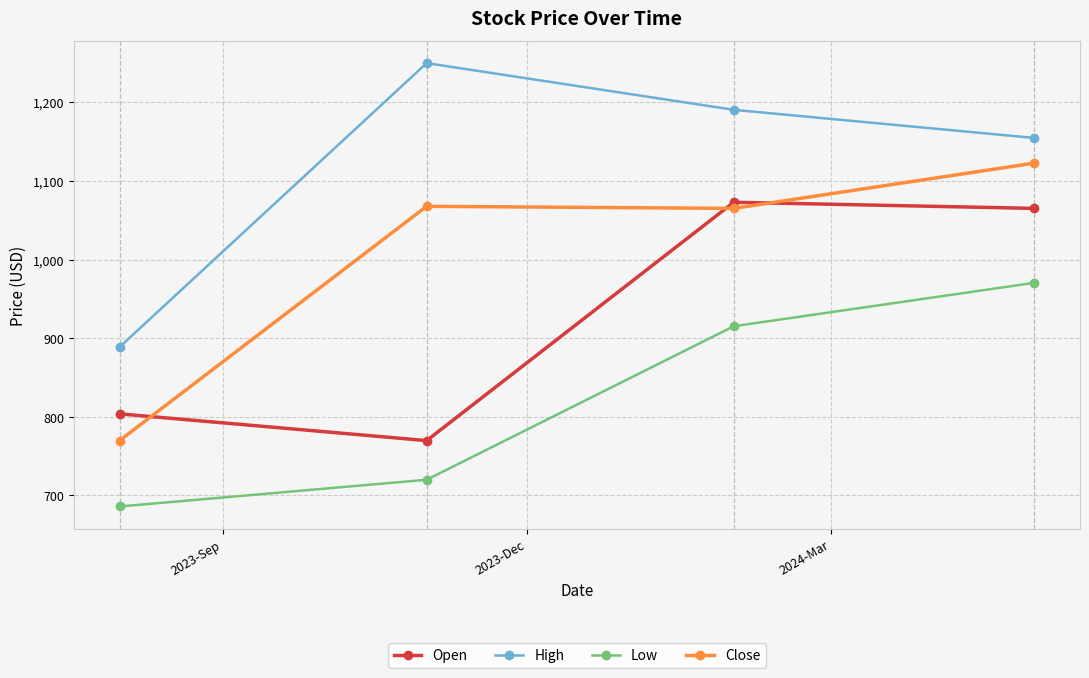

What is the value of the High point at the 3rd from the left?

1190.6